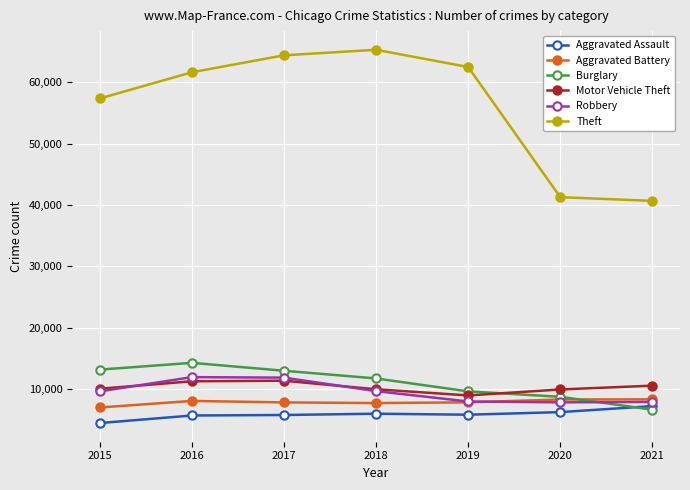

How many series are shown in this chart?

6